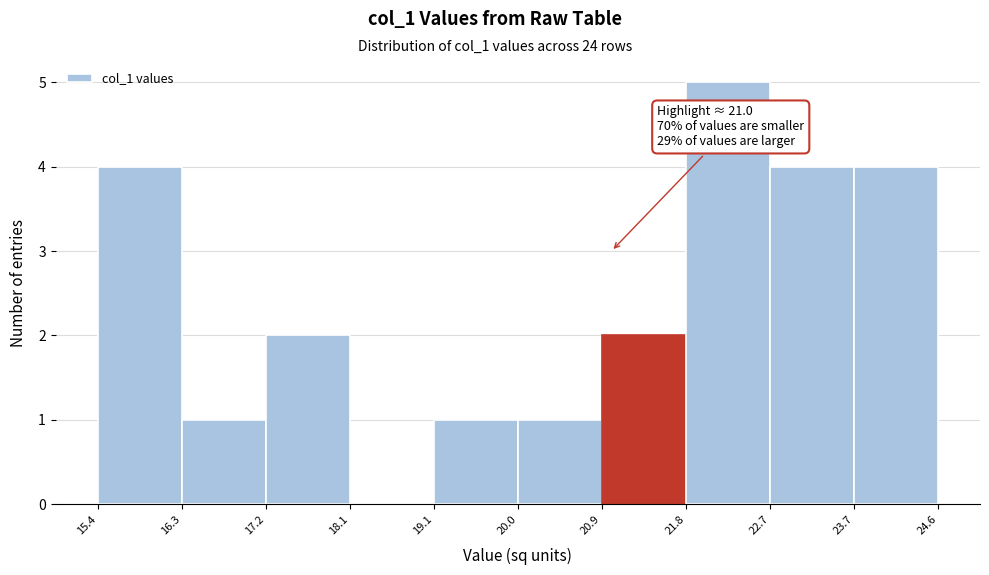

Which range on the x-axis has the tallest bar?

21.8 to 22.7